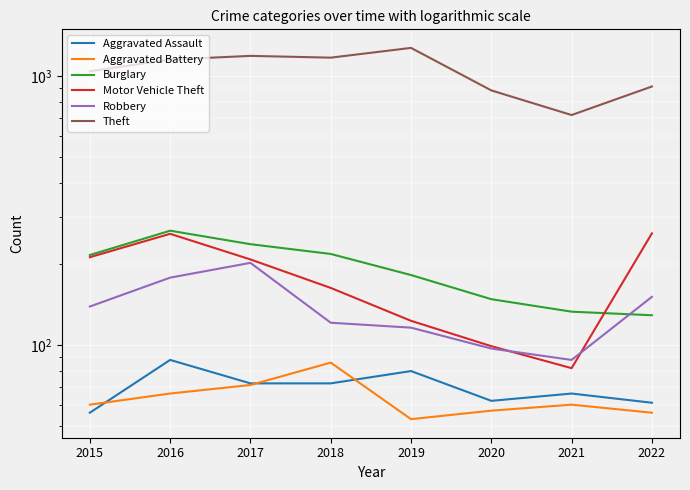

What is the average value of the Burglary series?

191